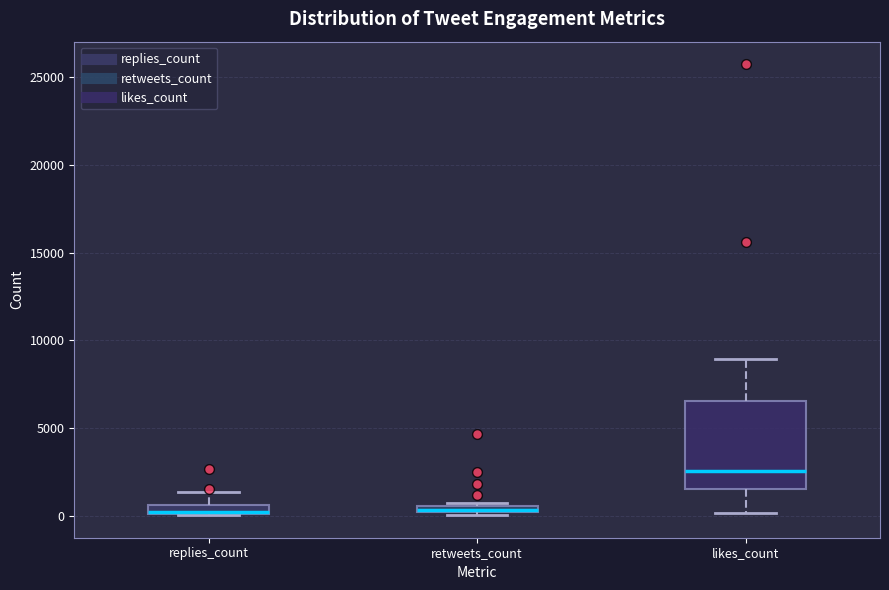

Where is the upper edge of the box for replies_count on the y-axis? The values are not printed on the chart, so give them approximately, as read against the axis.

500